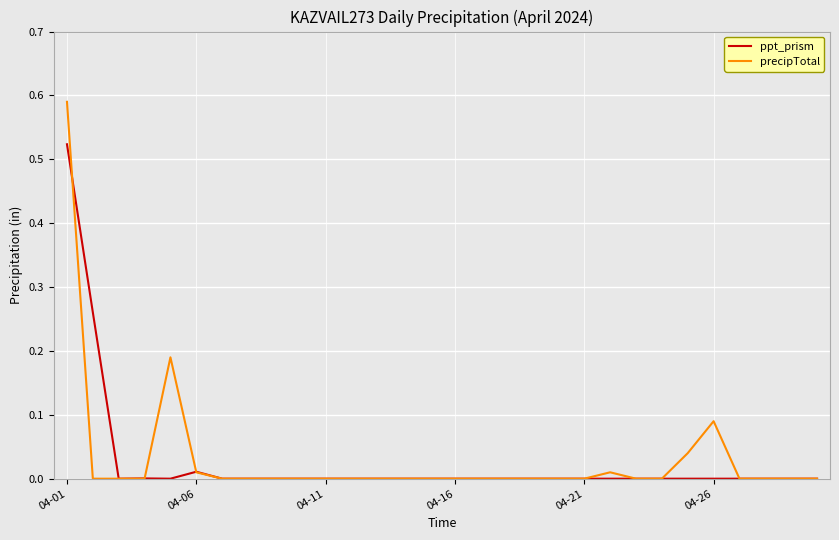

In precipTotal, how many points are higher than both neighbors (excluding endpoints)?

3